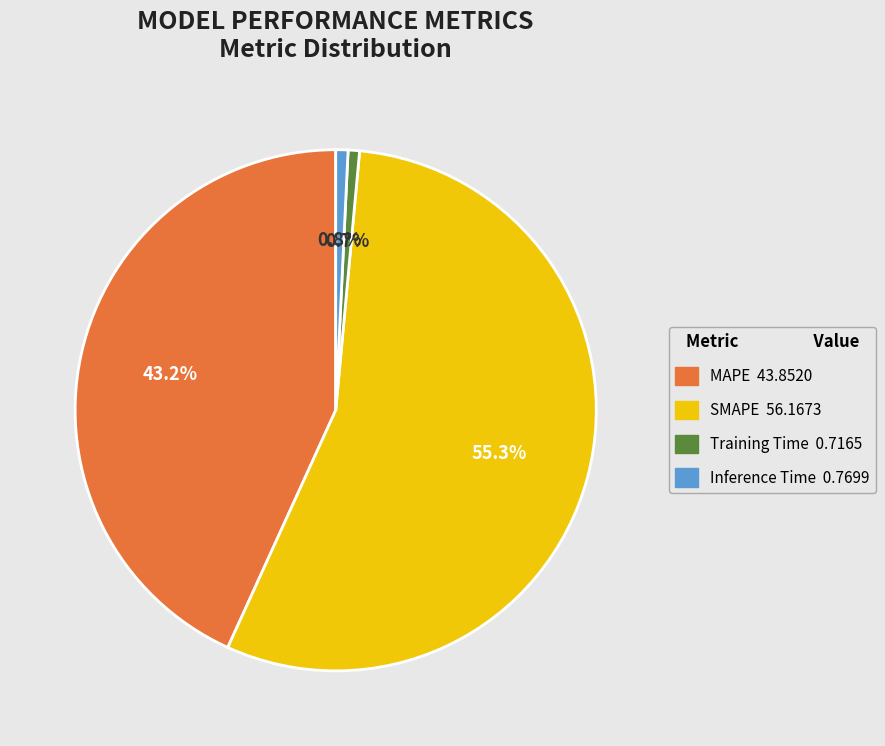

Count the number of slices in the pie.

4